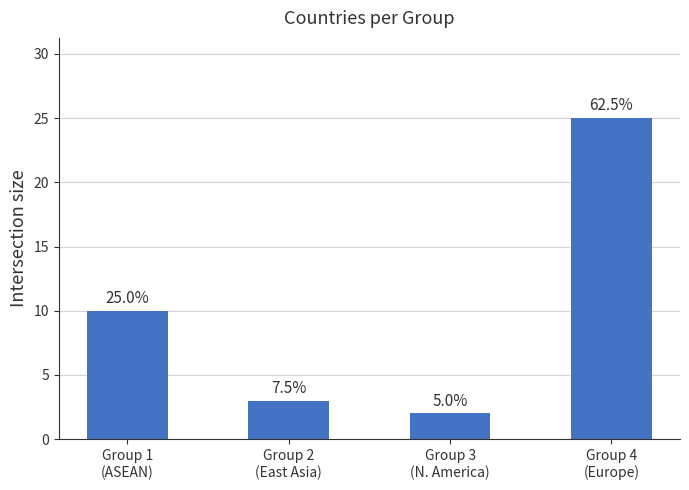

How many bars are there in total?

4